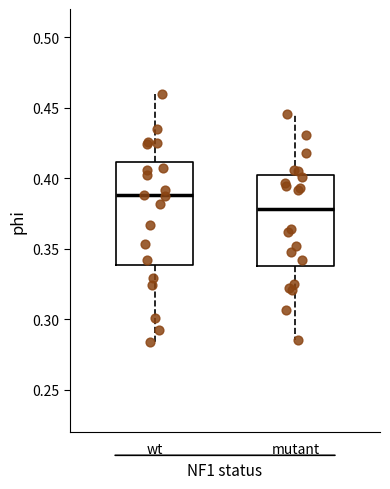

Which box is the tallest, from its lower edge to its upper edge?

wt